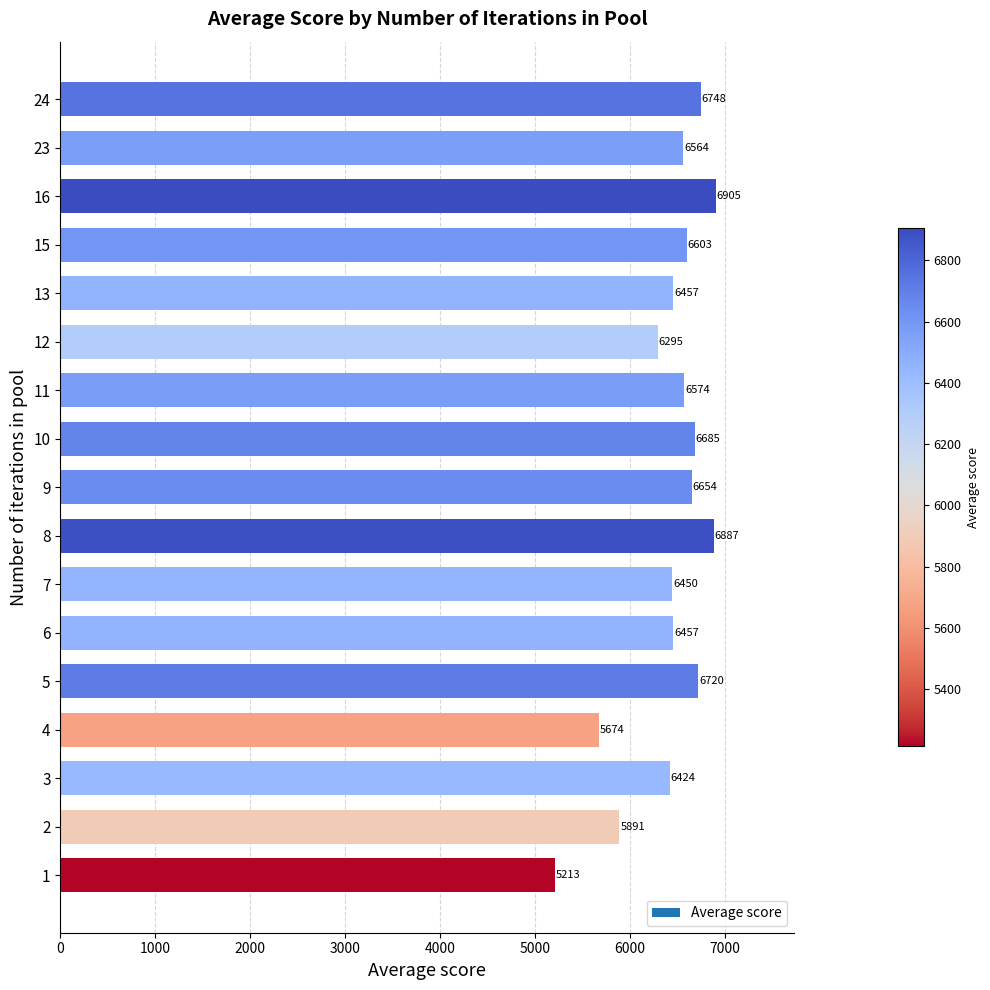

Does the chart contain any negative values?

No